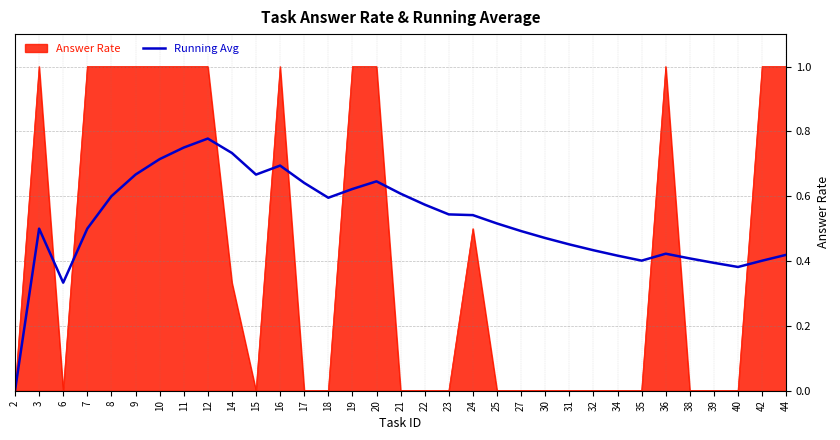

What is the maximum value for Answer Rate?

1.0